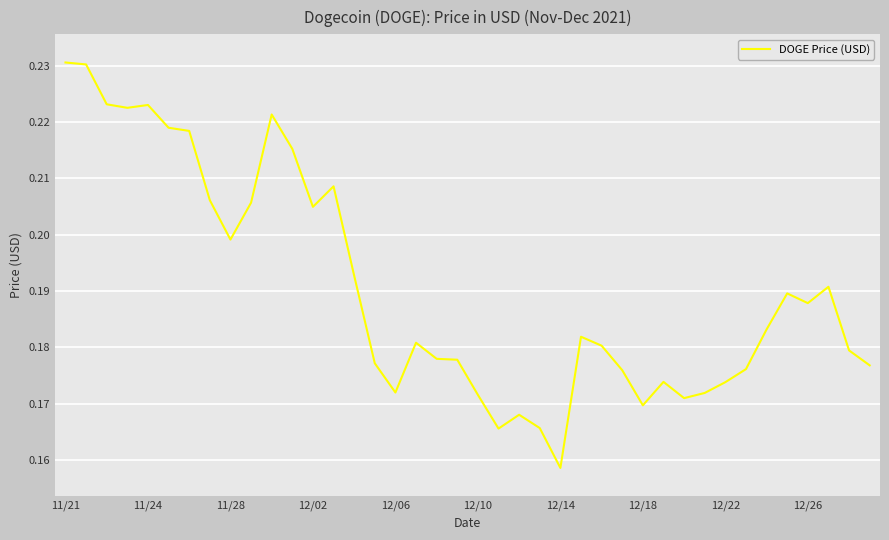

How many interior local peaks (higher than both neighbors) does the data have?

9